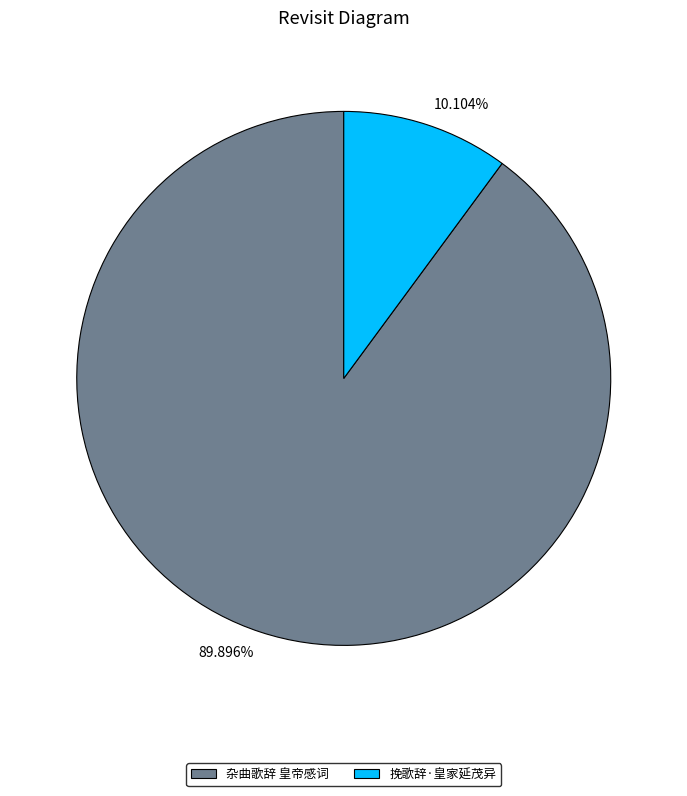

True or false: 杂曲歌辞 皇帝感词 accounts for 79% of the total.

False